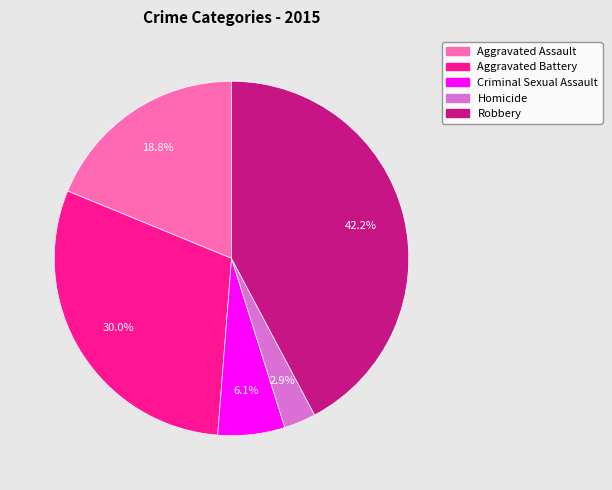

To the nearest percent, what is the average slice percentage?

20%